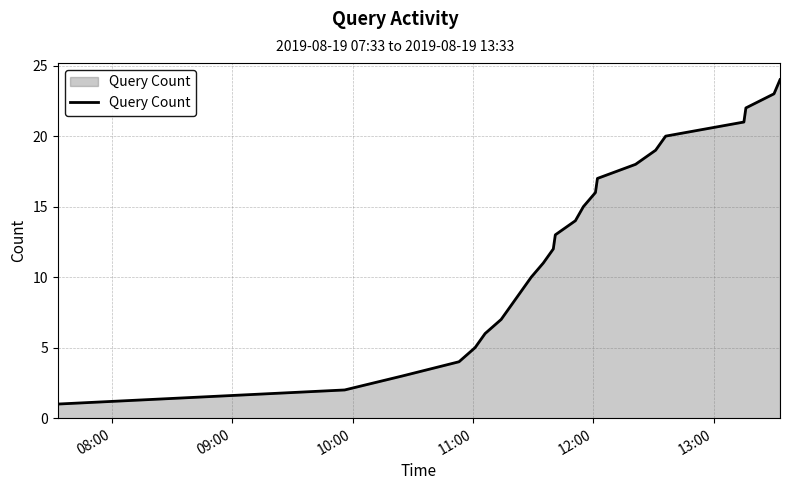

Reading right to left, transcribe all the data shown in this chart.

24	23	22	21	20	19	18	17	16	15	14	13	12	11	10	9	8	7	6	5	4	3	2	1